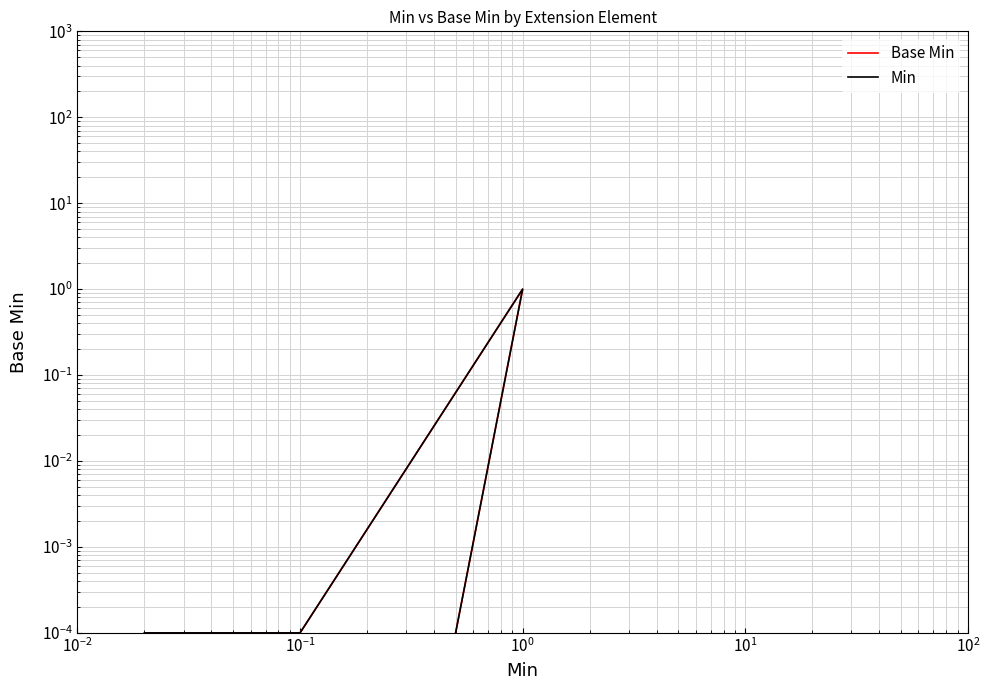

Does the chart display data point markers on the line(s)?

No